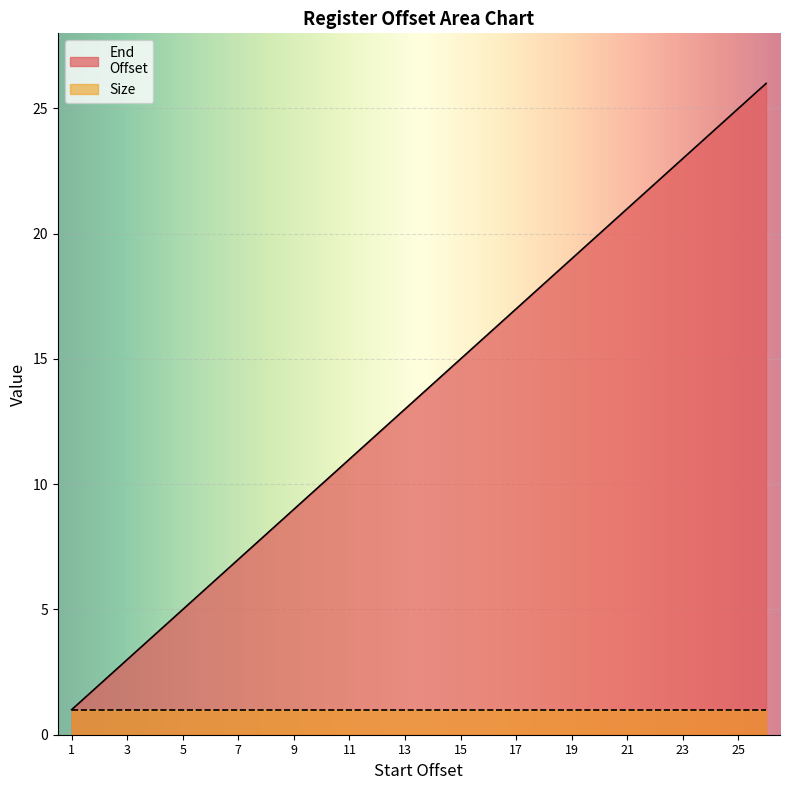

Where is the data nearest to the value 13?

13